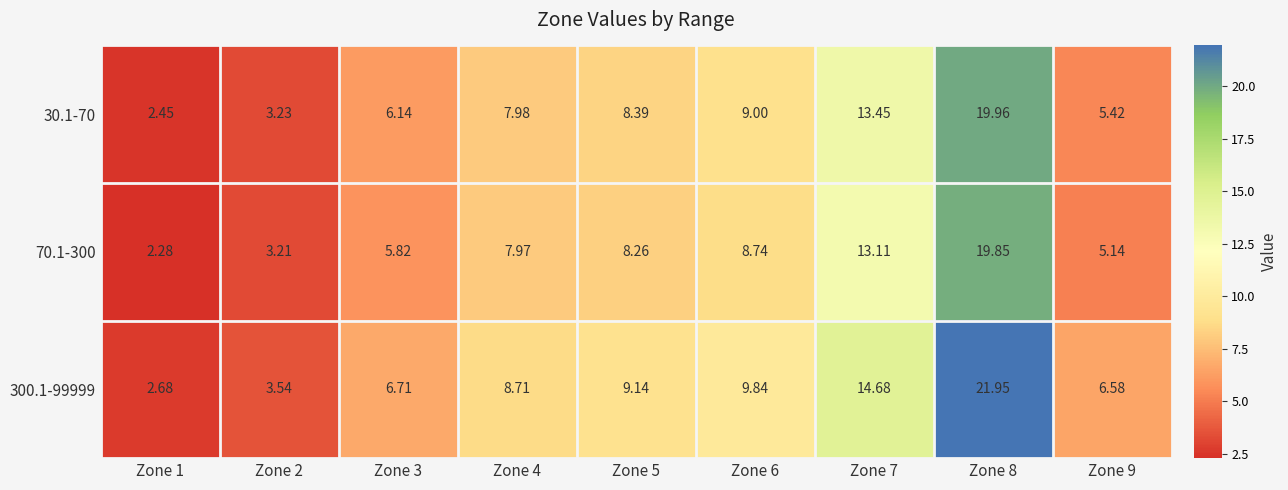

List the series in order of their overall mean, highest first.

300.1-99999, 30.1-70, 70.1-300